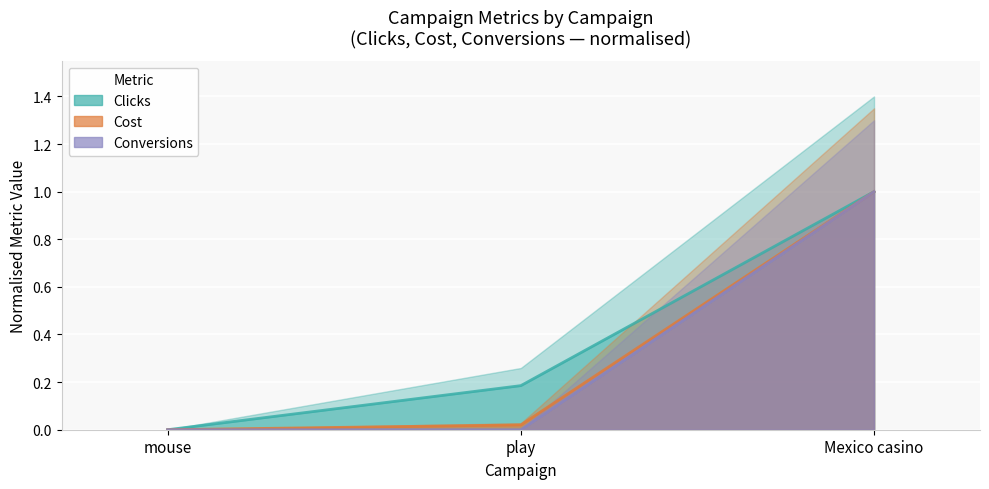

Rank the series at Mexico casino from highest to lowest value.

Clicks, Cost, Conversions